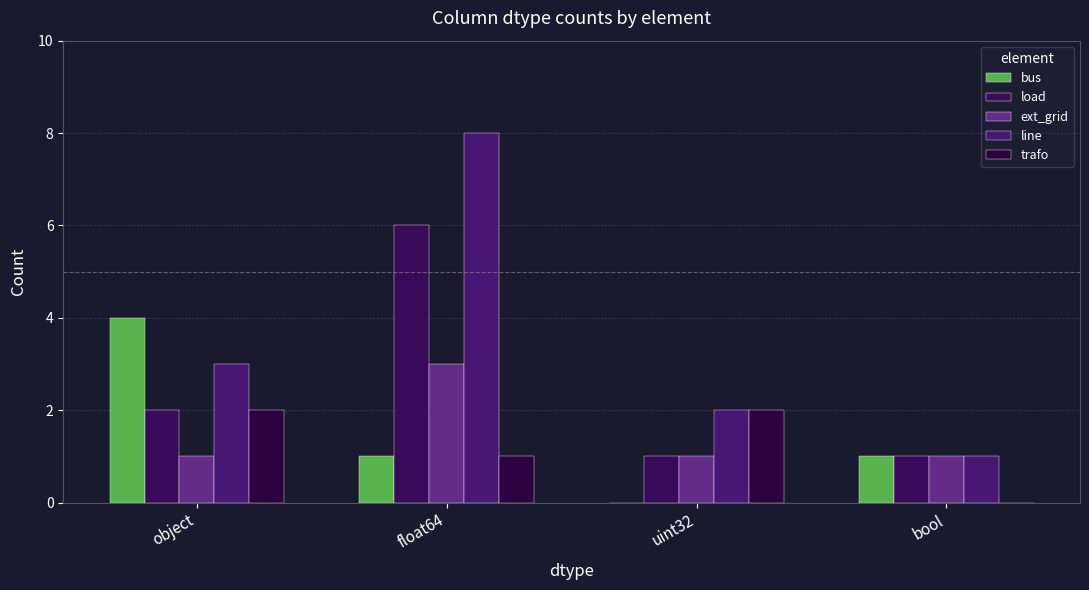

Is the value of bus at uint32 greater than the value of load at uint32?

No